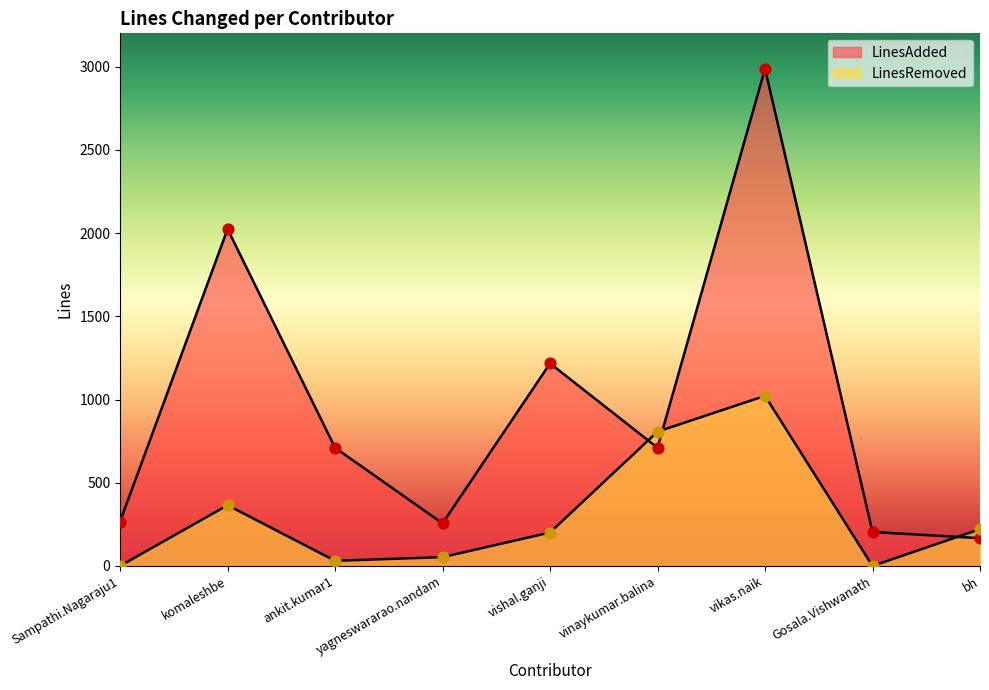

At how many categories does at least one series exceed 430?

5